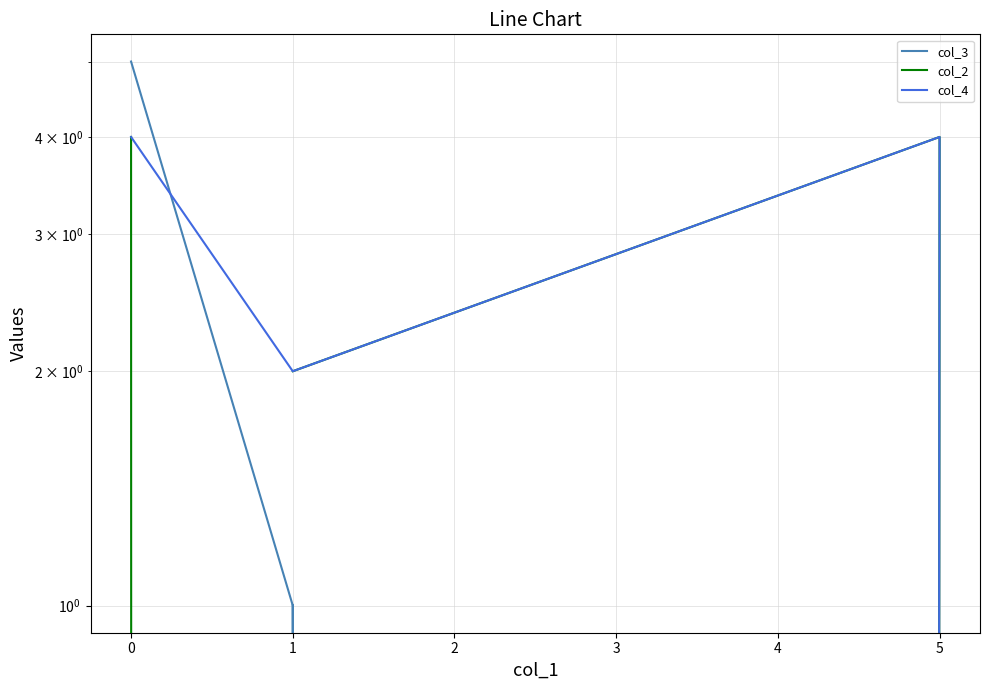

Reading right to left, what are all the values shown in this chart?

col_3: 1	0	1	5
col_2: 2	4	0	4
col_4: 0	4	2	4